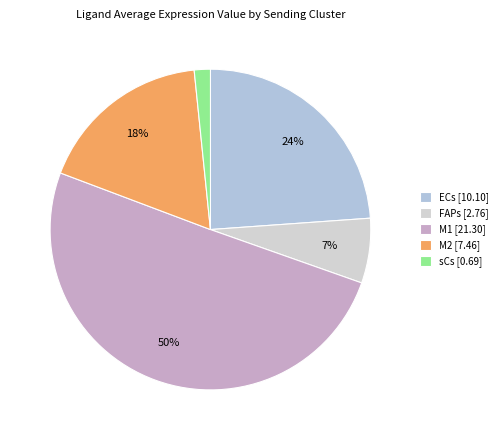

What percentage is the M2 slice, to the nearest percent?

18%